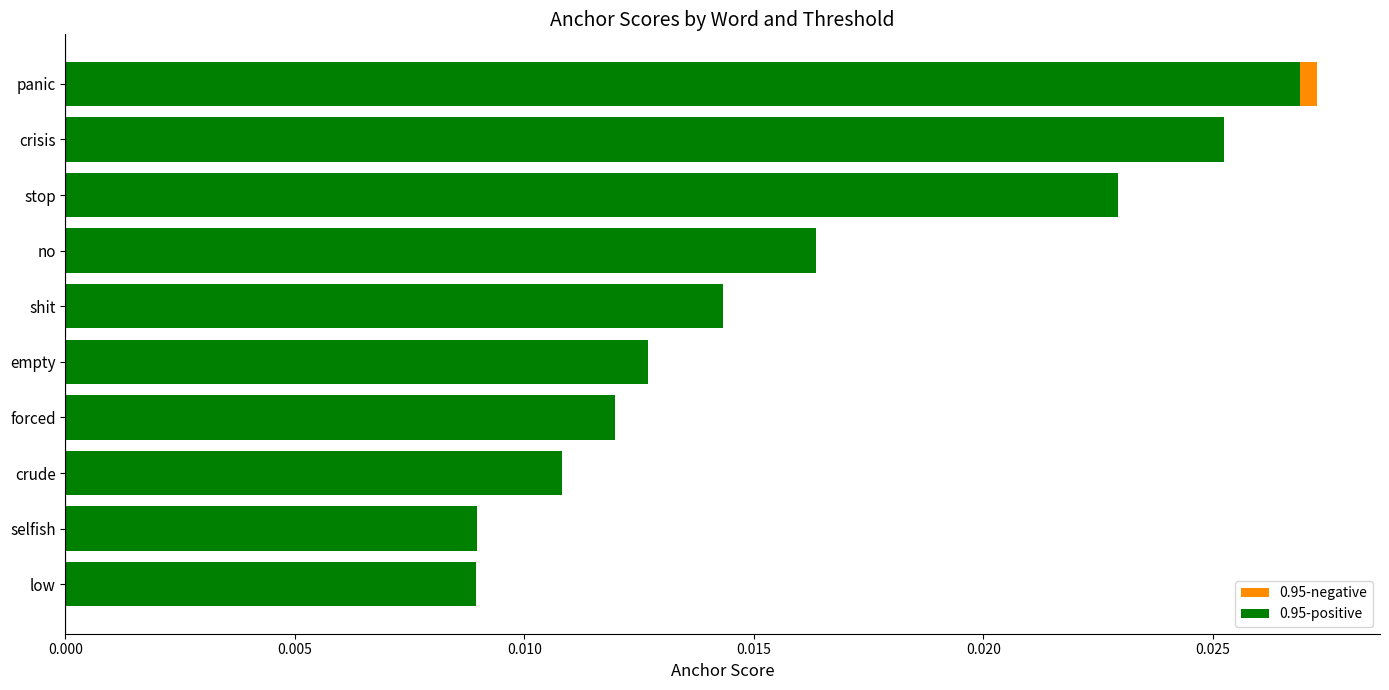

What is the sum of all 0.95-positive values?

0.2